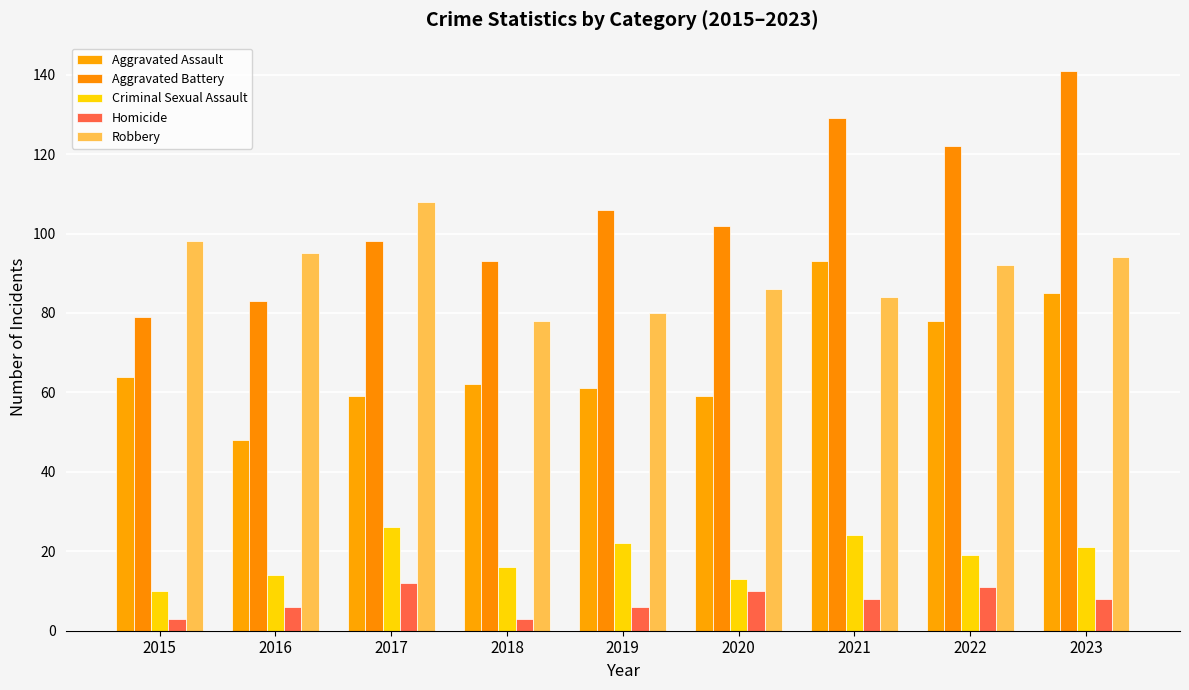

At which category is the sum across all series the highest?

2023